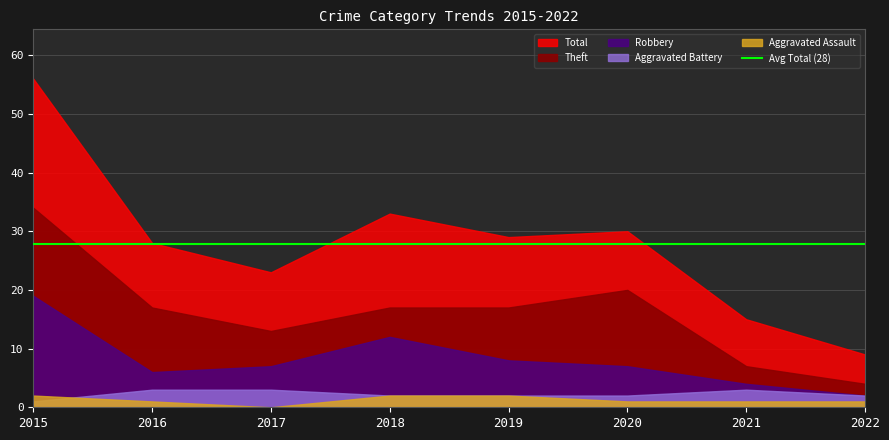

How many lines are shown in the chart?

5